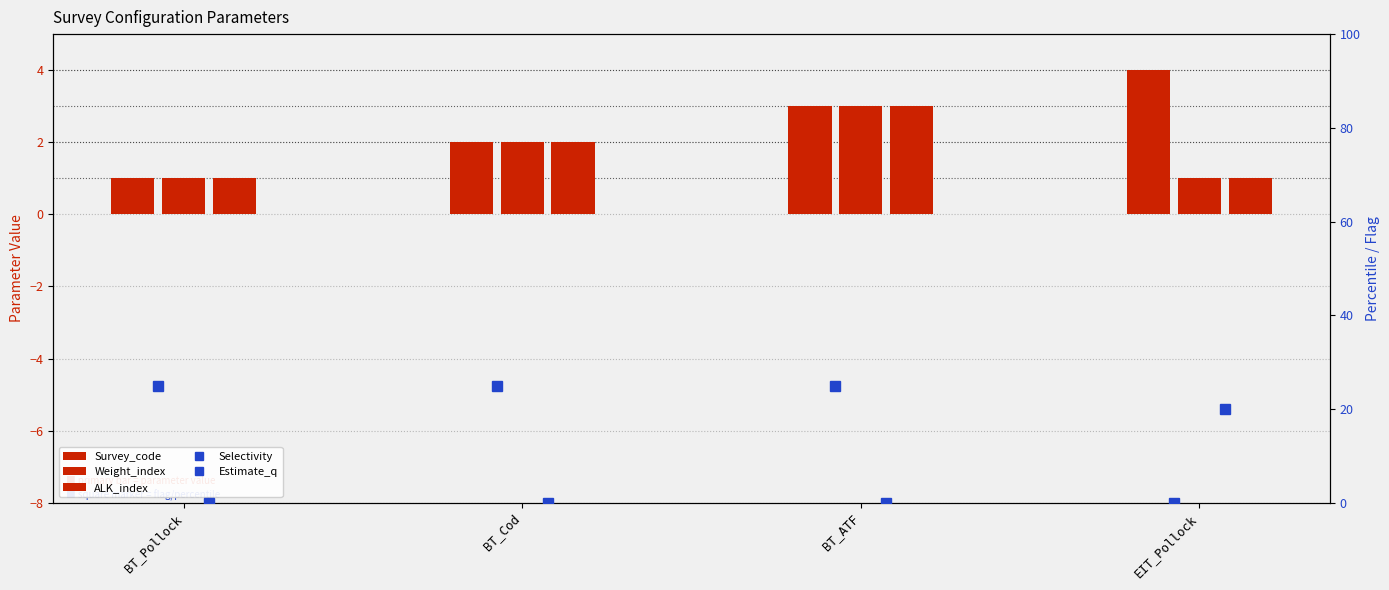

What is the difference between the highest and lowest values at BT_Cod?

25